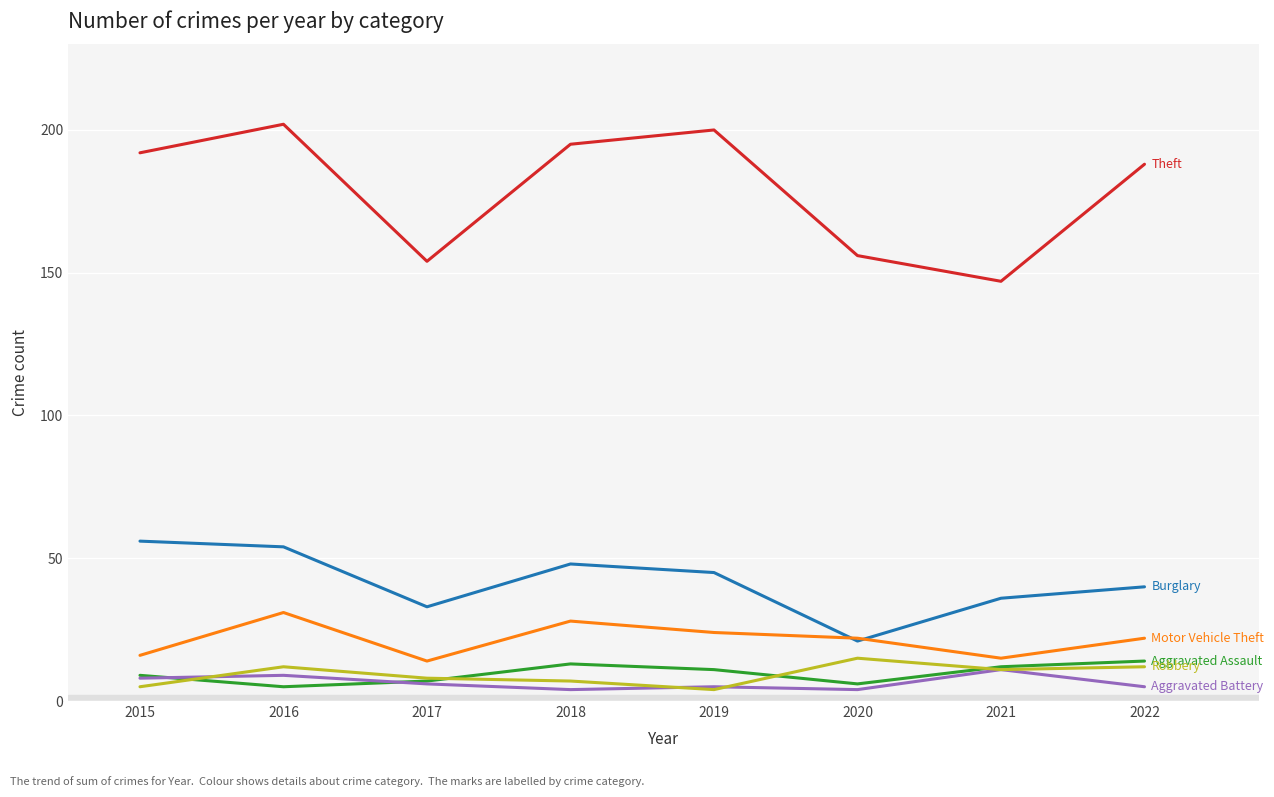

What is the spread (max minus min) of values at 2022?

183